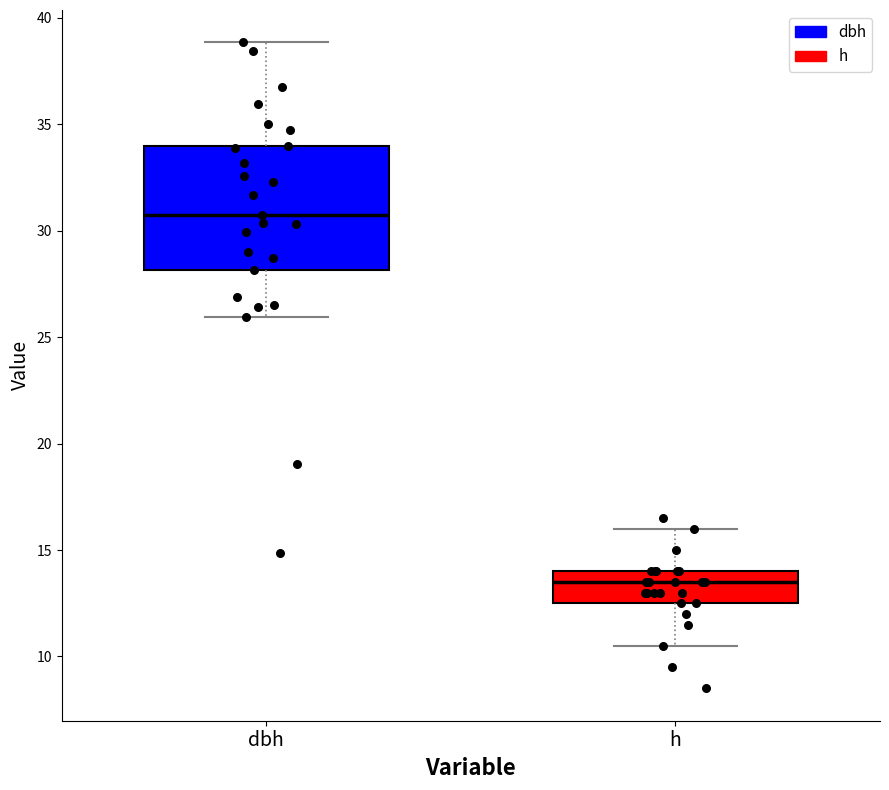

Where does the upper whisker of the box for dbh end on the y-axis? The values are not printed on the chart, so give them approximately, as read against the axis.

39.0